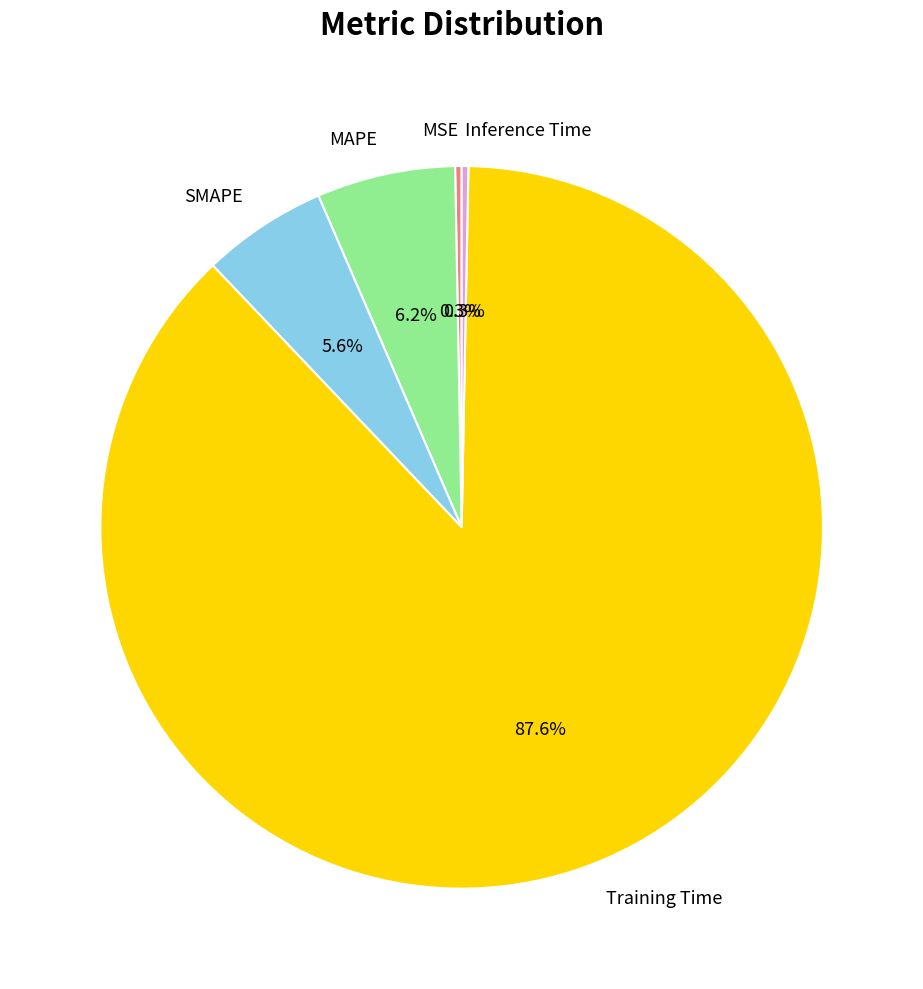

What percentage is NOT represented by Training Time?

12.4%